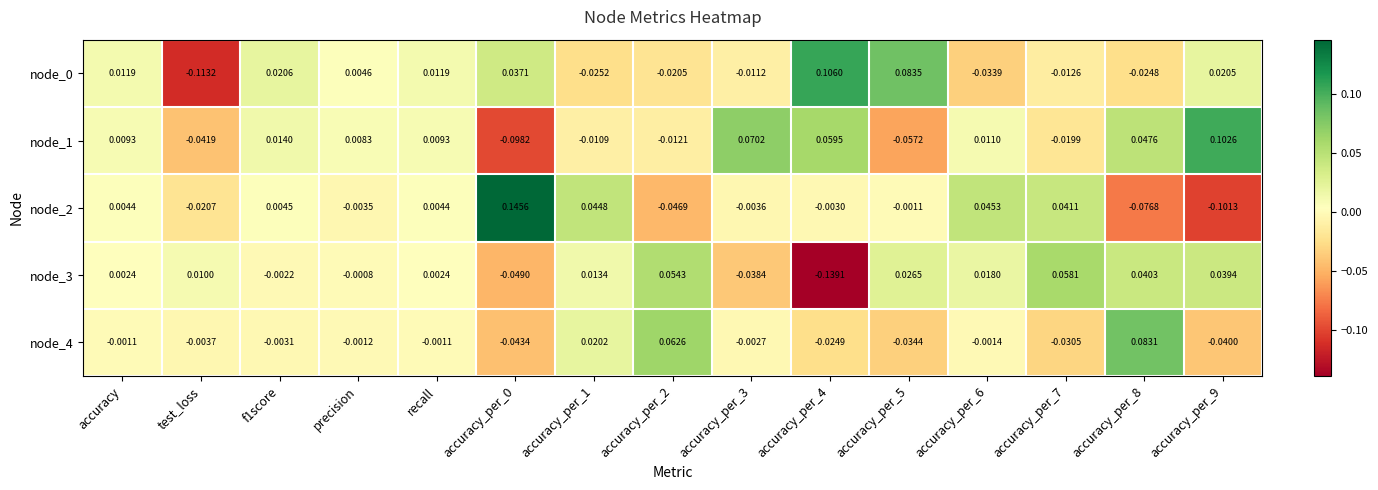

At which label does node_3 first exceed 0?

accuracy